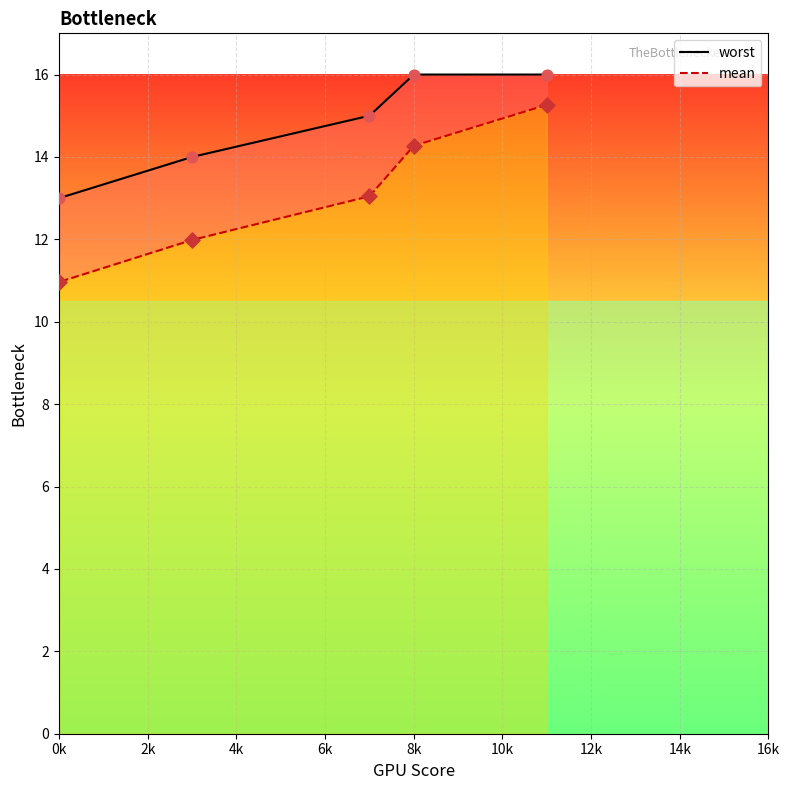

Which series contains the highest Y value?

worst